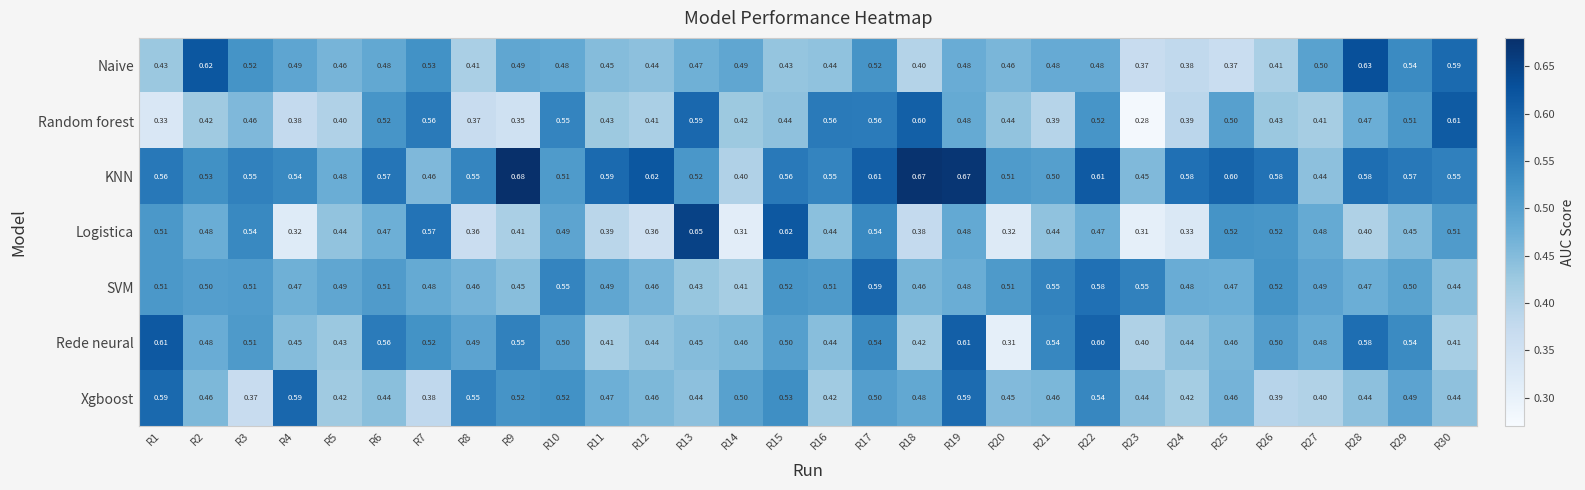

Rank the series at R11 from highest to lowest value.

KNN, SVM, Xgboost, Naive, Random forest, Rede neural, Logistica